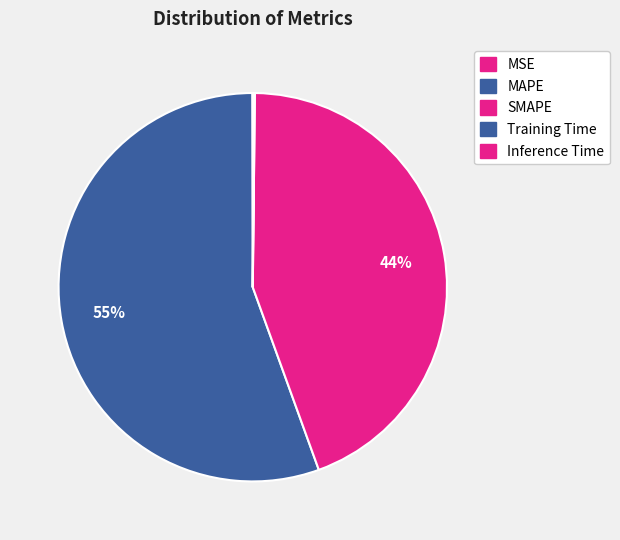

How many segments does this pie chart have?

5